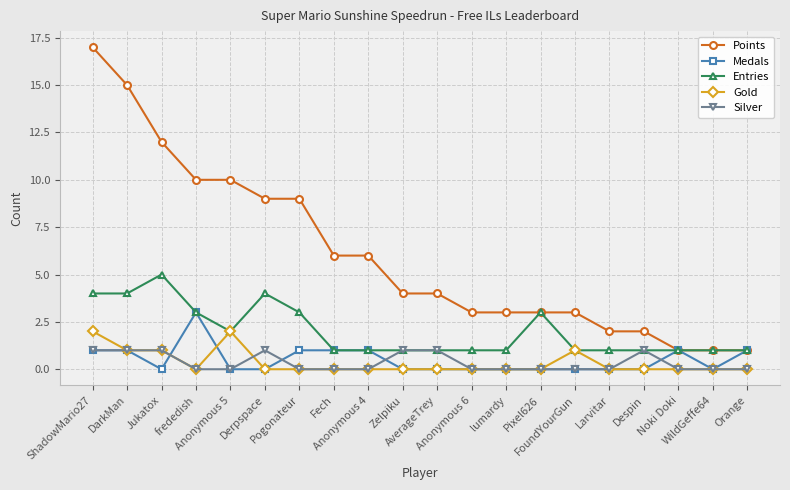

Which series changed the most between ShadowMario27 and AverageTrey?

Points